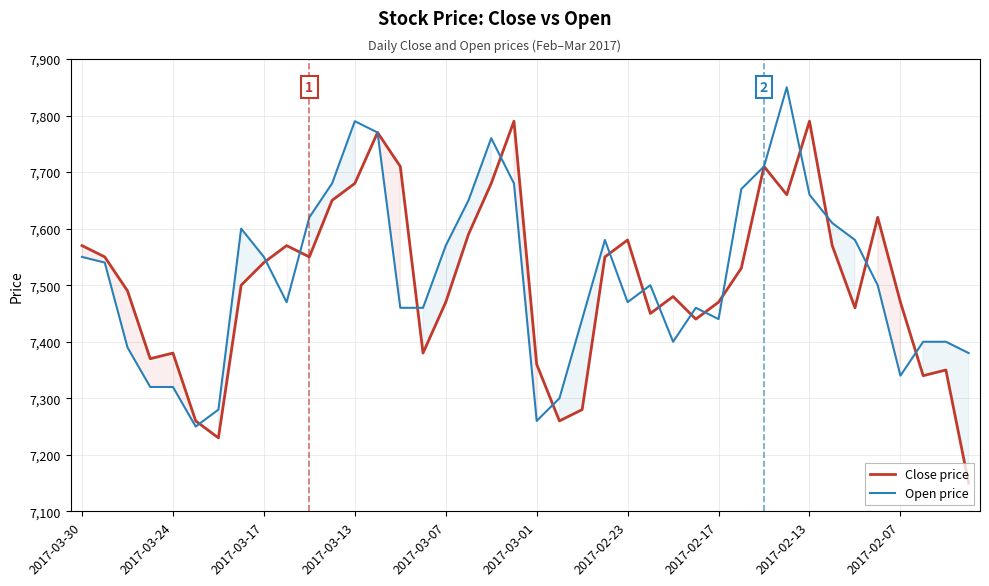

What is the total value across all series at 2017-03-07?

15040